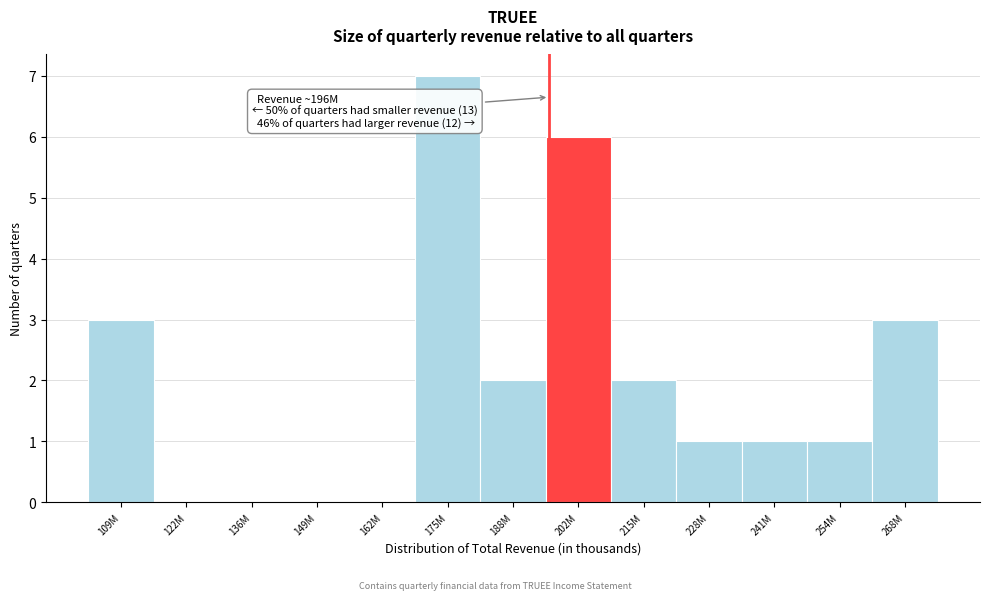

Reading left to right, what are all the values shown in this chart?

109M=3	122M=0	136M=0	149M=0	162M=0	175M=7	188M=2	202M=6	215M=2	228M=1	241M=1	254M=1	268M=3